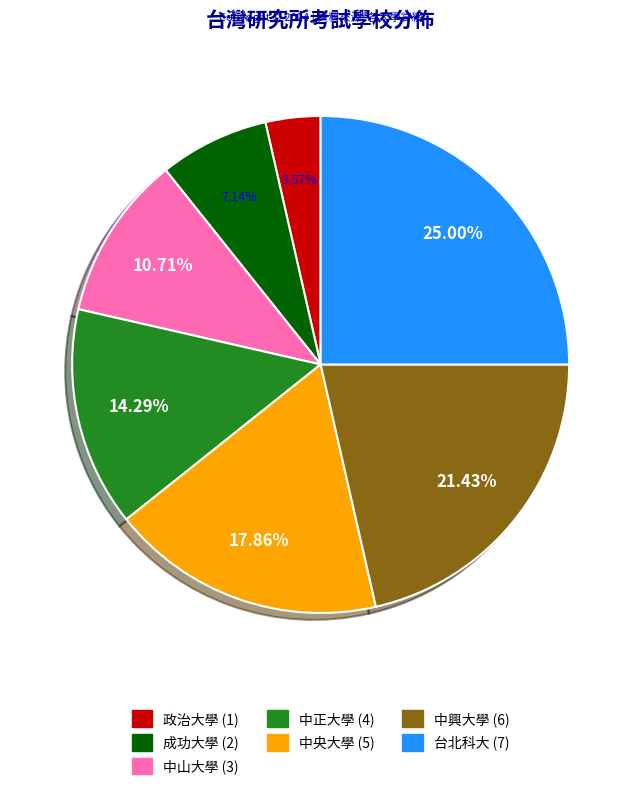

How much of the chart is everything except 中山大學?

89.3%